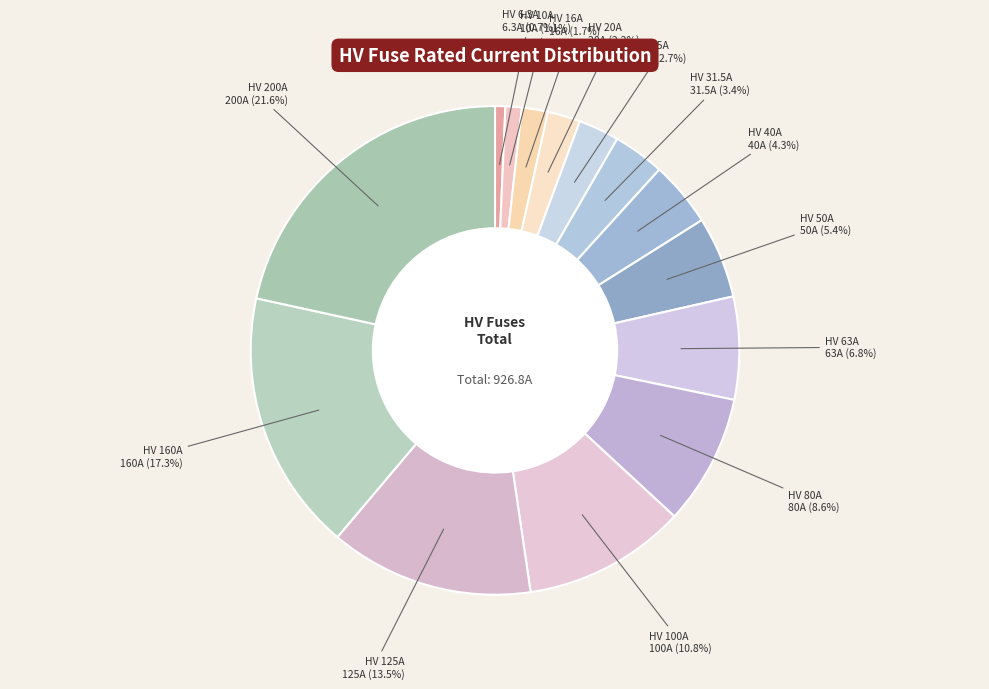

How many slices are in this pie chart?

14